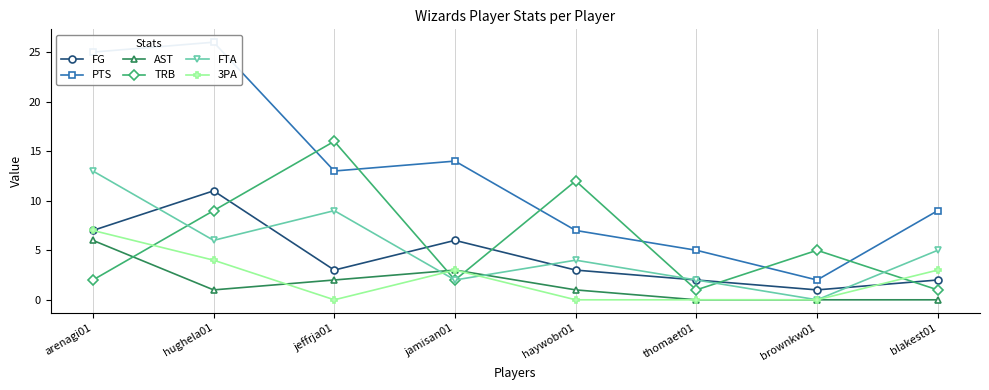

How many lines are shown in the chart?

6